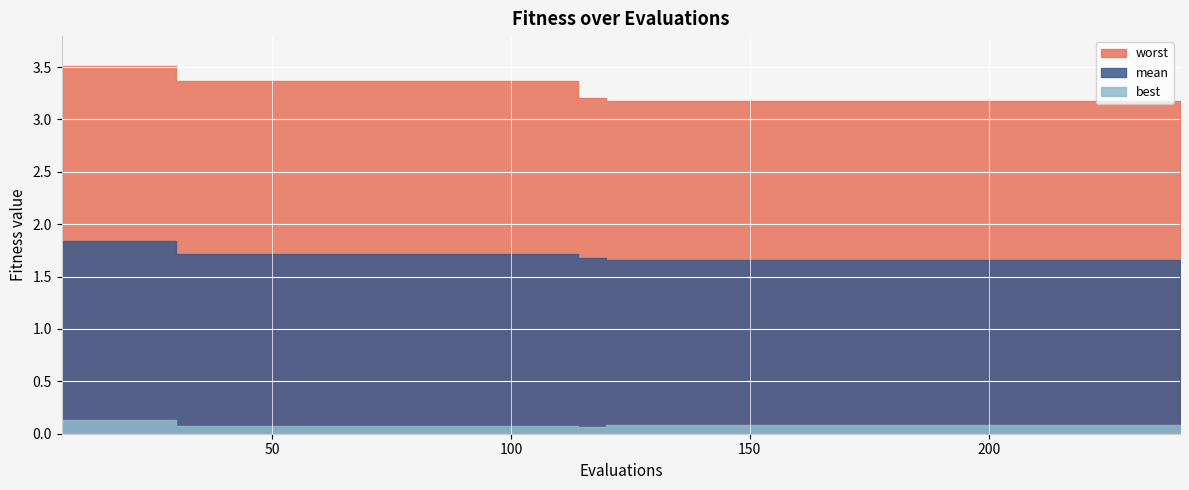

How many categories are shown in the chart?

40